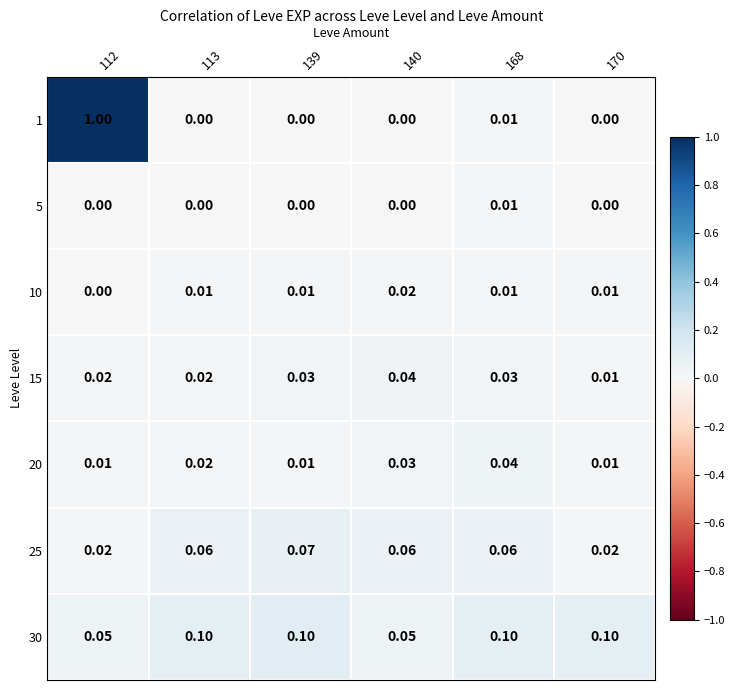

Is the value of 25 at 170 greater than the value of 10 at 113?

Yes